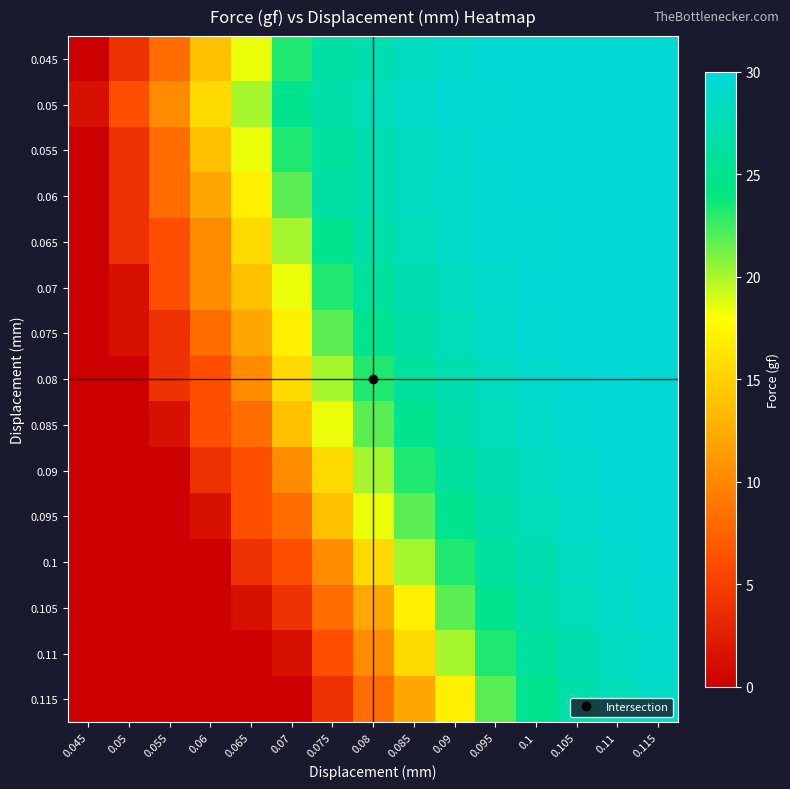

At 0.1, list the series in order from largest to smallest.

0.05, 0.045, 0.055, 0.06, 0.07, 0.065, 0.075, 0.08, 0.085, 0.09, 0.095, 0.1, 0.105, 0.11, 0.115